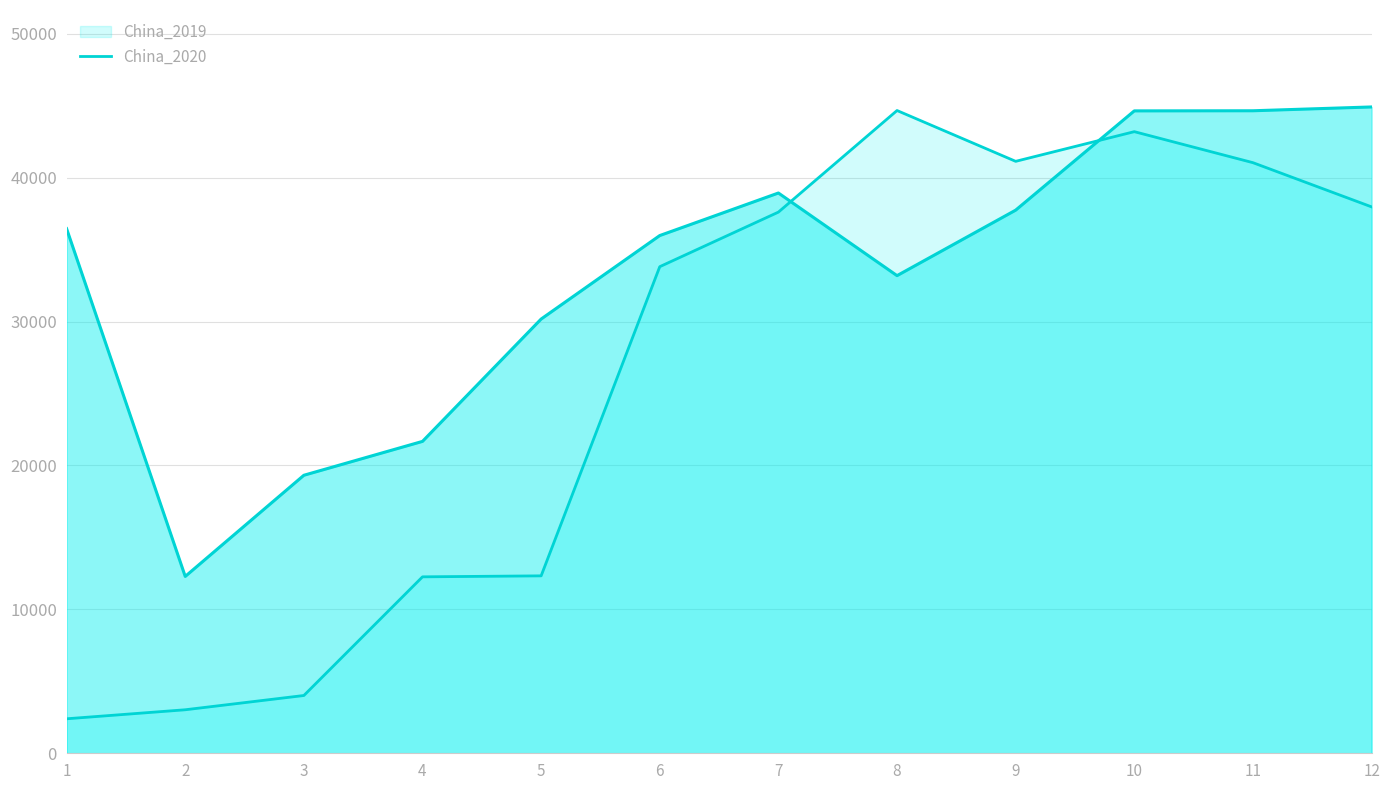

Rank the series by their maximum value, from highest to lowest.

China_2020, China_2019